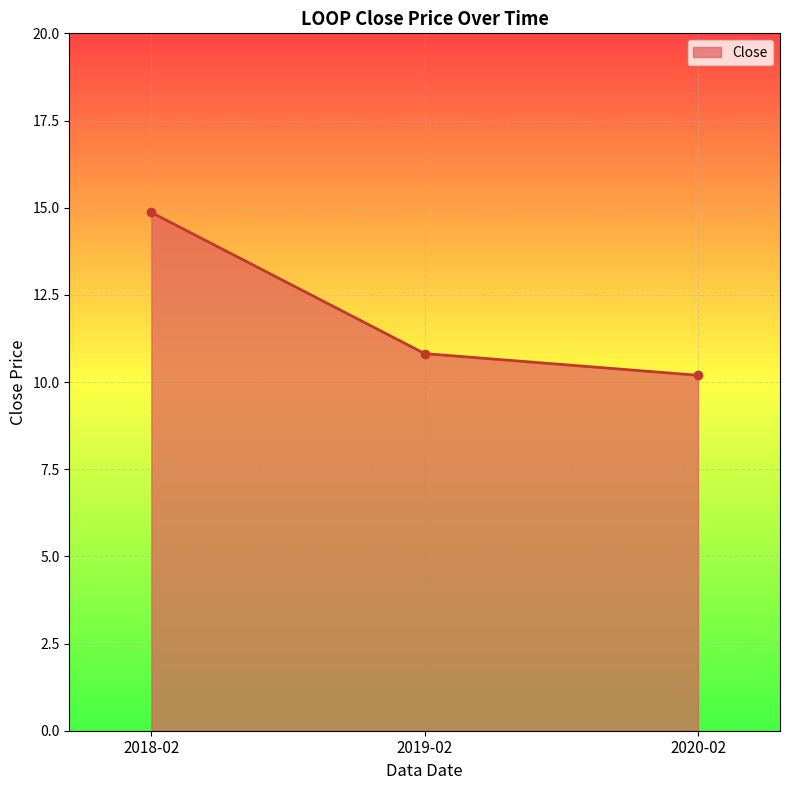

The chart shows a value of 10.8 at 2019-02. True or false?

True